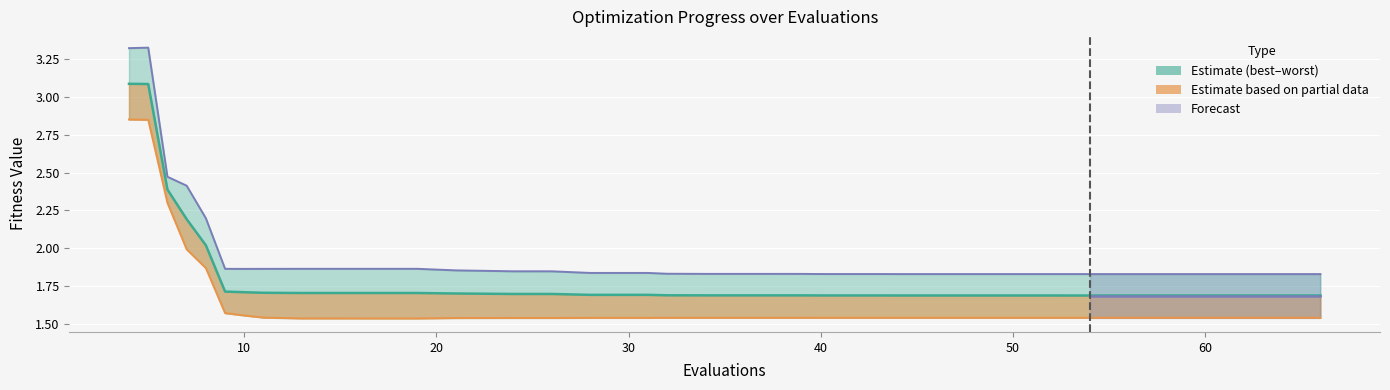

Does the chart display data point markers on the line(s)?

No